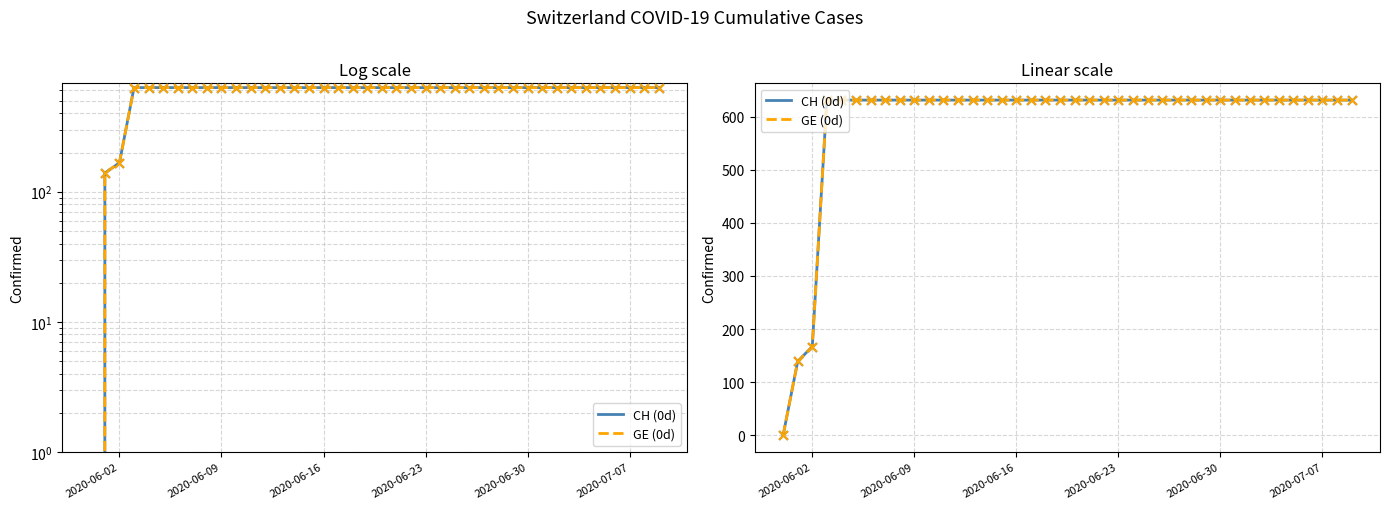

What is the total value across all series at 2020-07-07?

1262